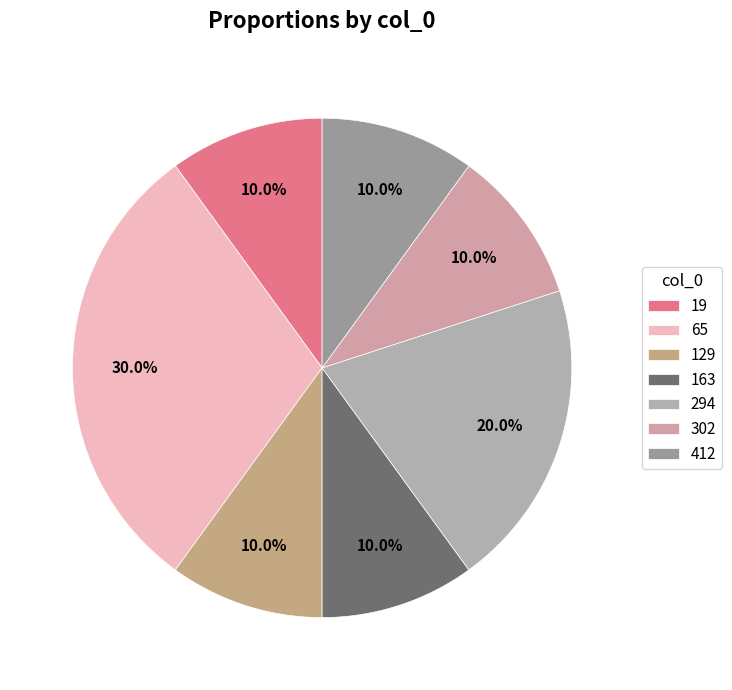

How many segments does this pie chart have?

7